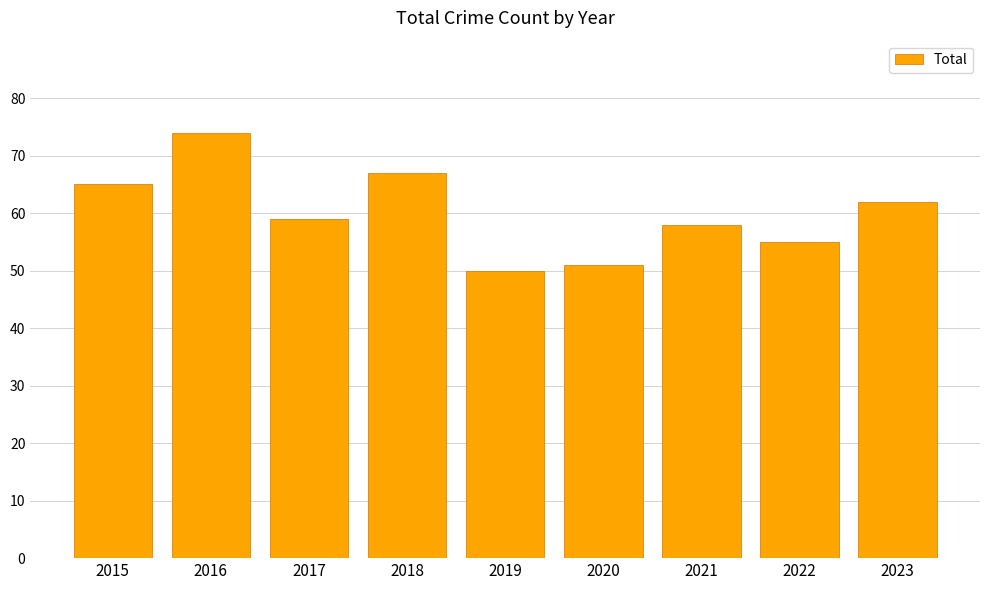

Approximately how many times larger is the value at 2018 compared to 2017?

1.1